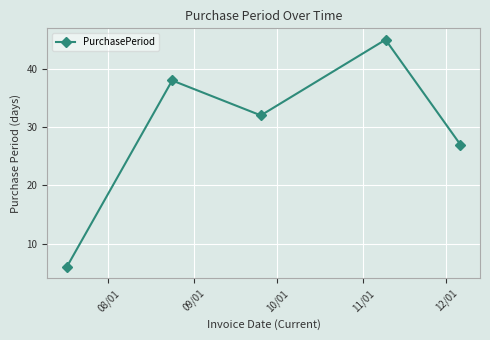

True or false: the data has more than 0 interior local peaks.

True